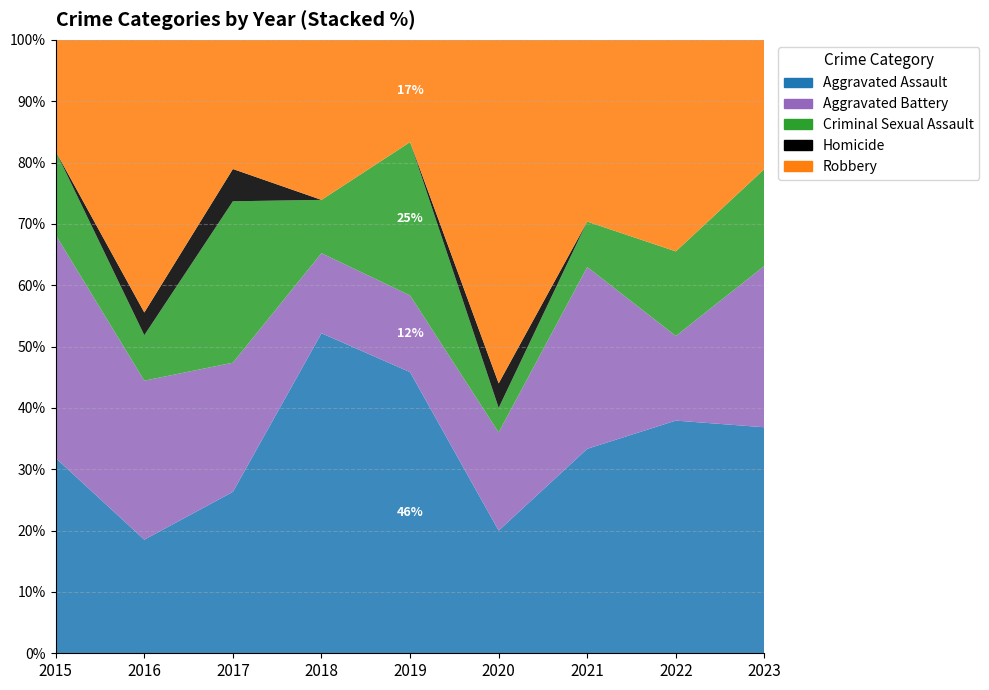

Reading left to right, what are all the values shown in this chart?

Aggravated Assault: 2015=7	2016=5	2017=5	2018=12	2019=11	2020=5	2021=9	2022=11	2023=14
Aggravated Battery: 2015=8	2016=7	2017=4	2018=3	2019=3	2020=4	2021=8	2022=4	2023=10
Criminal Sexual Assault: 2015=3	2016=2	2017=5	2018=2	2019=6	2020=1	2021=2	2022=4	2023=6
Homicide: 2015=0	2016=1	2017=1	2018=0	2019=0	2020=1	2021=0	2022=0	2023=0
Robbery: 2015=4	2016=12	2017=4	2018=6	2019=4	2020=14	2021=8	2022=10	2023=8